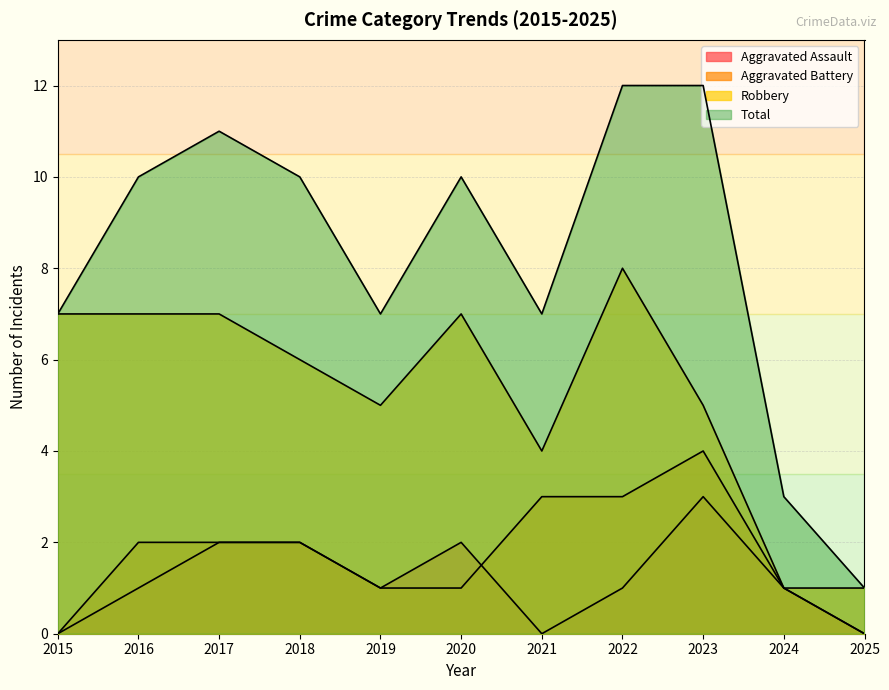

At how many categories does at least one series exceed 9?

6